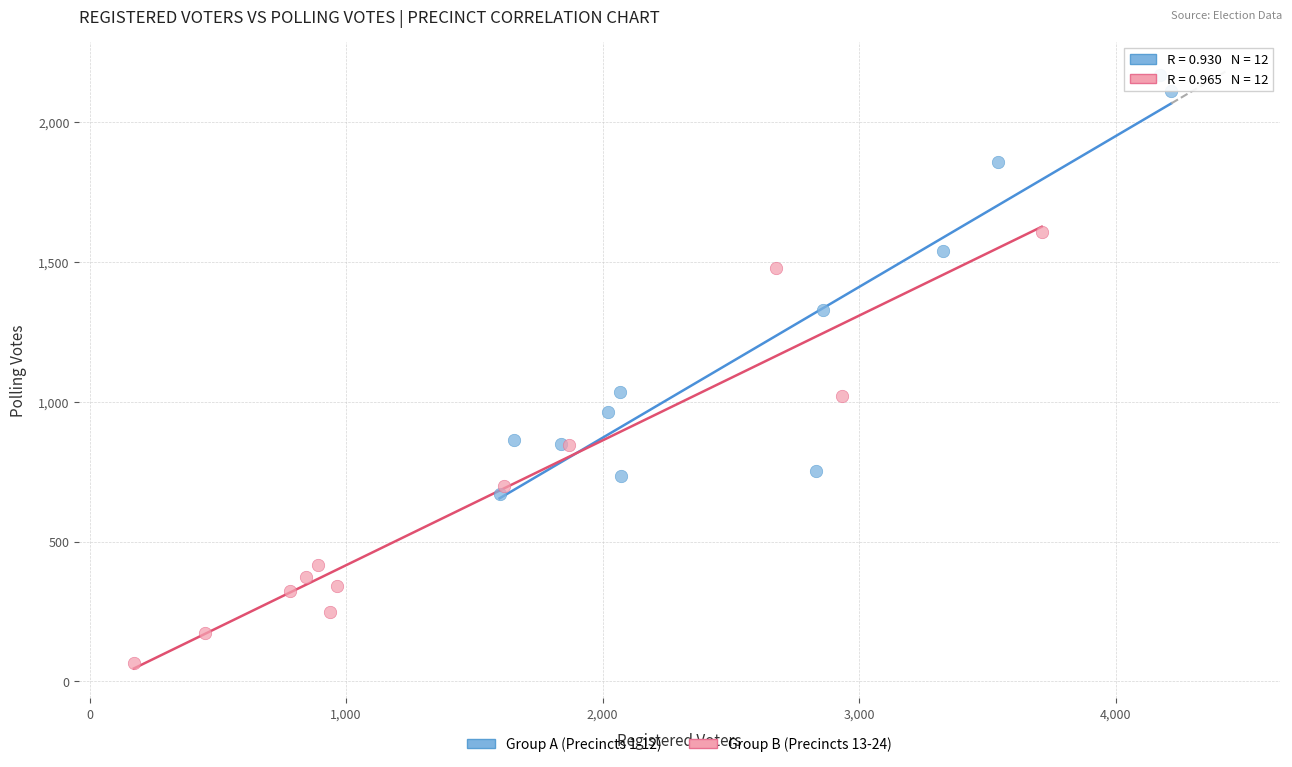

Which series has the largest Y range (max minus min)?

Group B (Precincts 13-24)